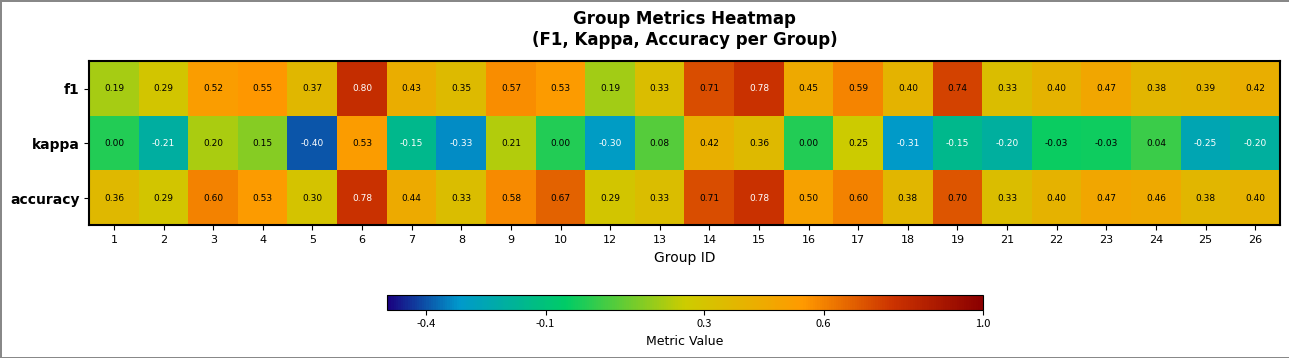

Which series has the largest total across all categories?

accuracy